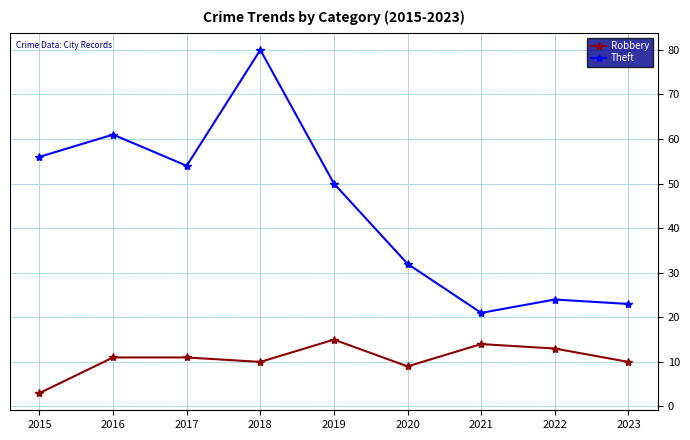

Which category has the highest value across all series?

2018